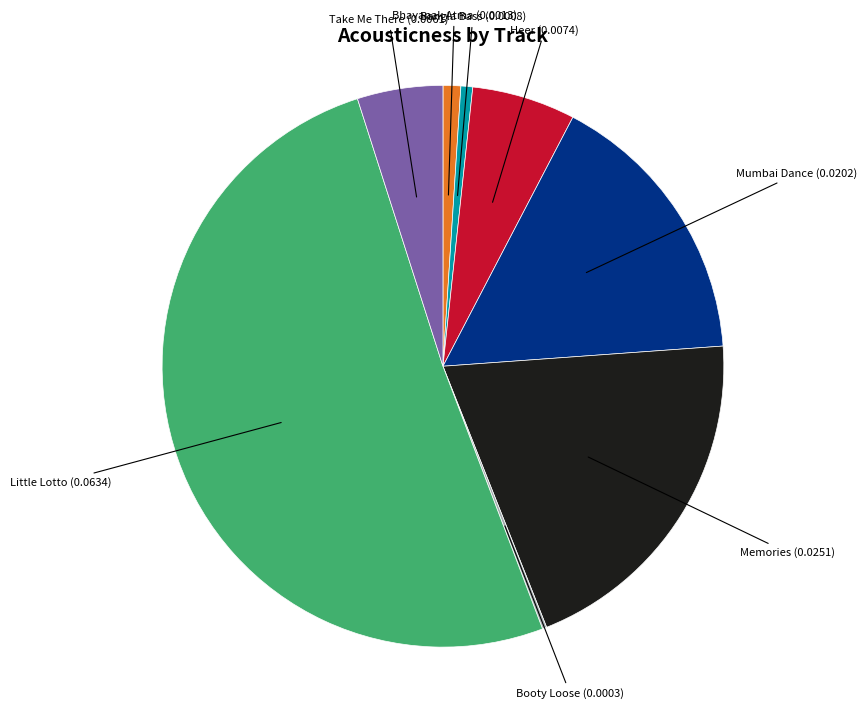

Is there any slice that represents more than half of the pie?

Yes